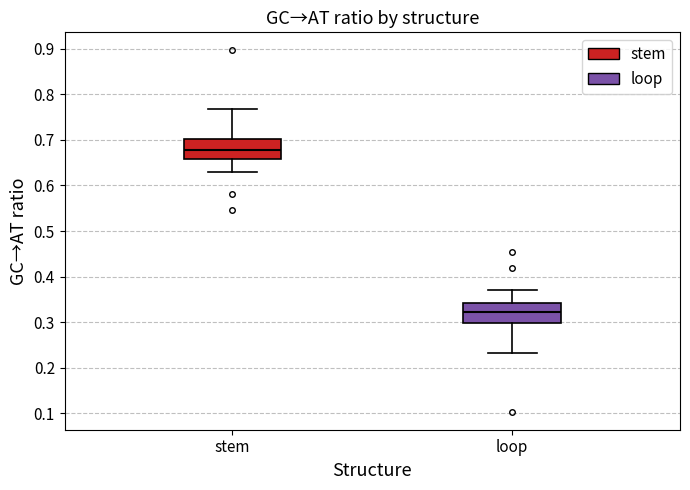

Reading left to right, read every box against the y-axis: the position of its median line, the range the box covers, and the ends of its whiskers. The values are not printed on the chart, so give them approximately, as read against the axis.

stem: median 0.68, box 0.66 to 0.70, whiskers 0.63 to 0.77
loop: median 0.32, box 0.30 to 0.34, whiskers 0.23 to 0.37